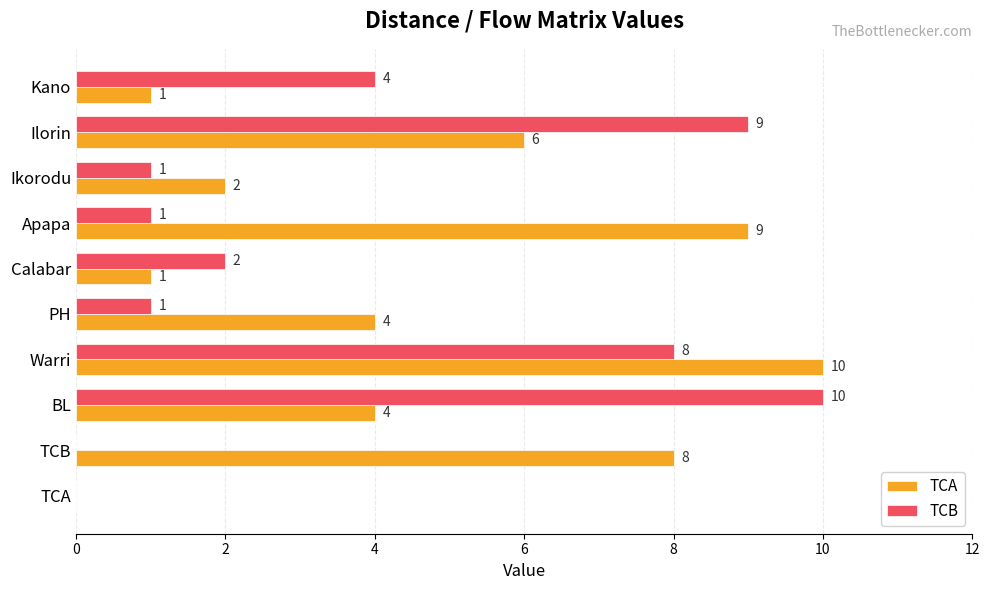

What is the approximate value of TCB at BL?

10